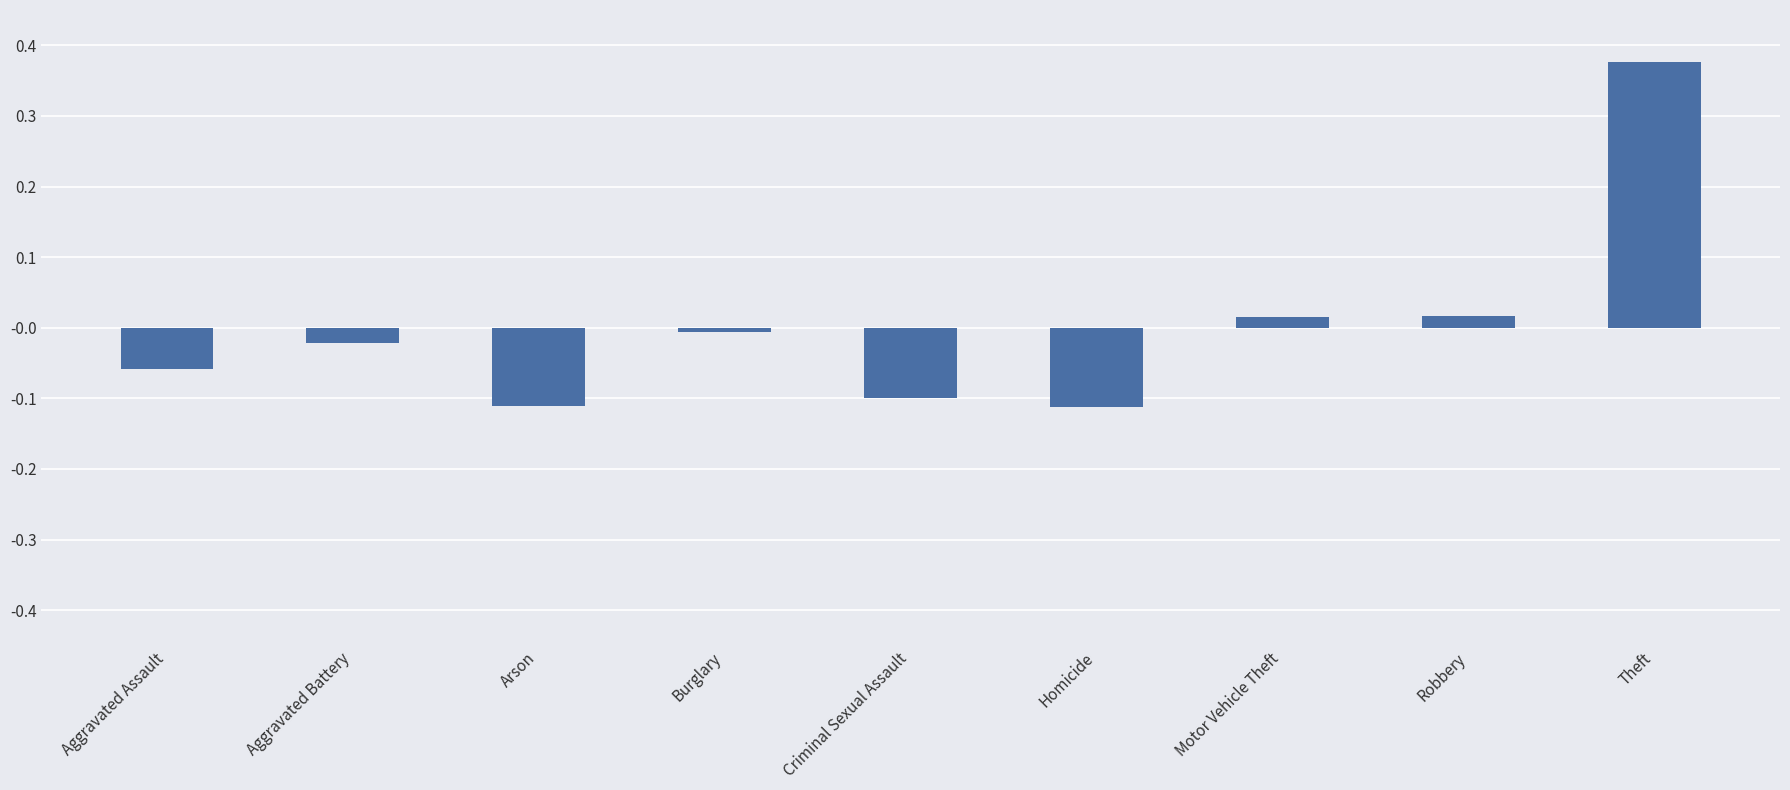

Does the chart contain any negative values?

Yes